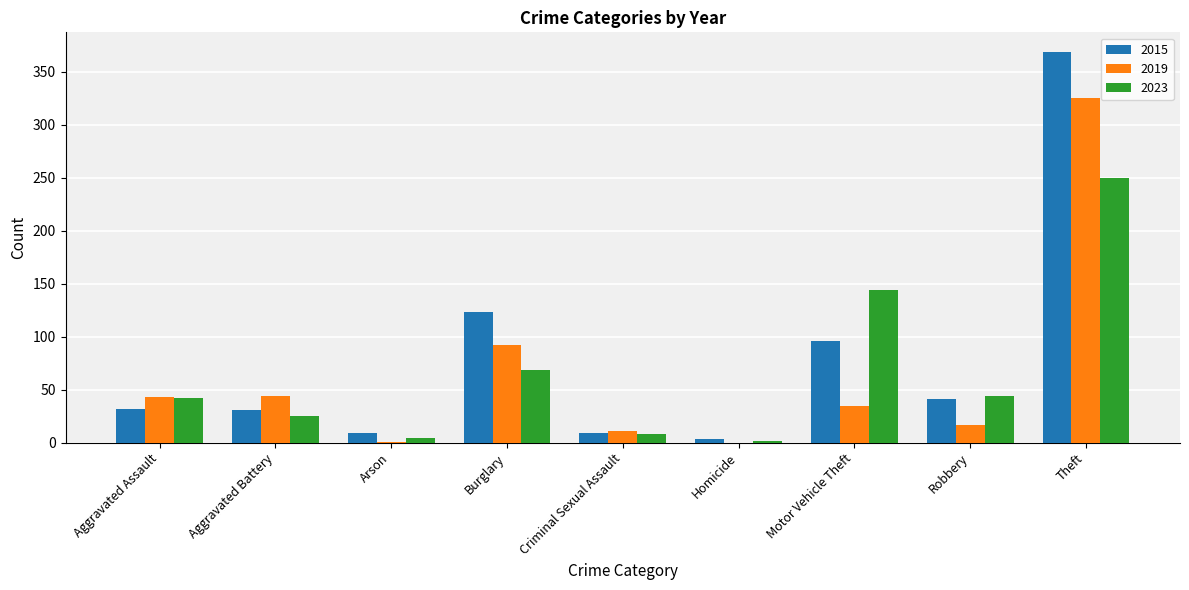

Does the chart contain stacked bars?

No